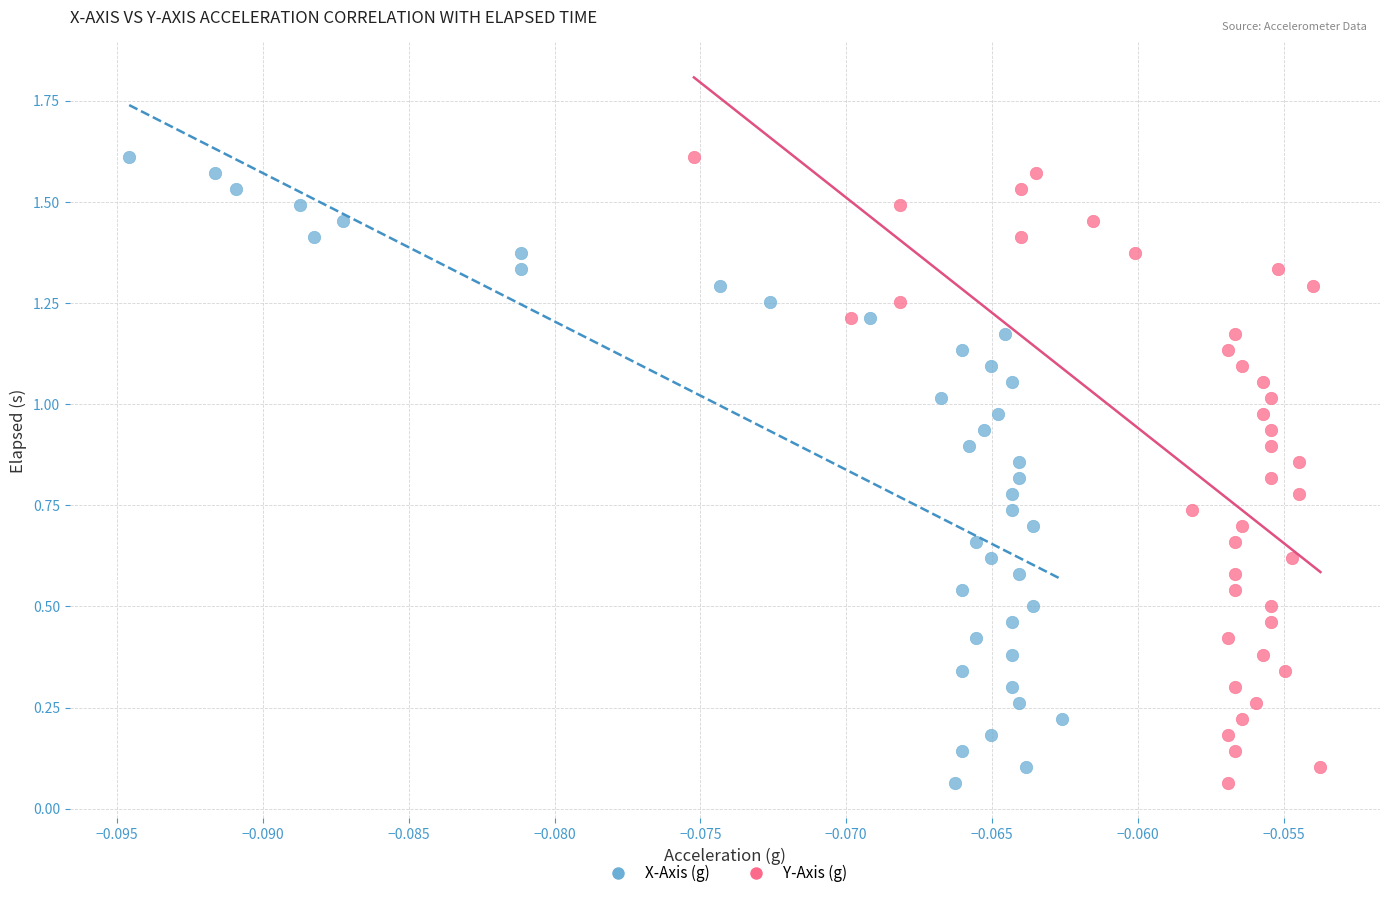

What are all the series names shown in the legend?

X-Axis (g), Y-Axis (g)